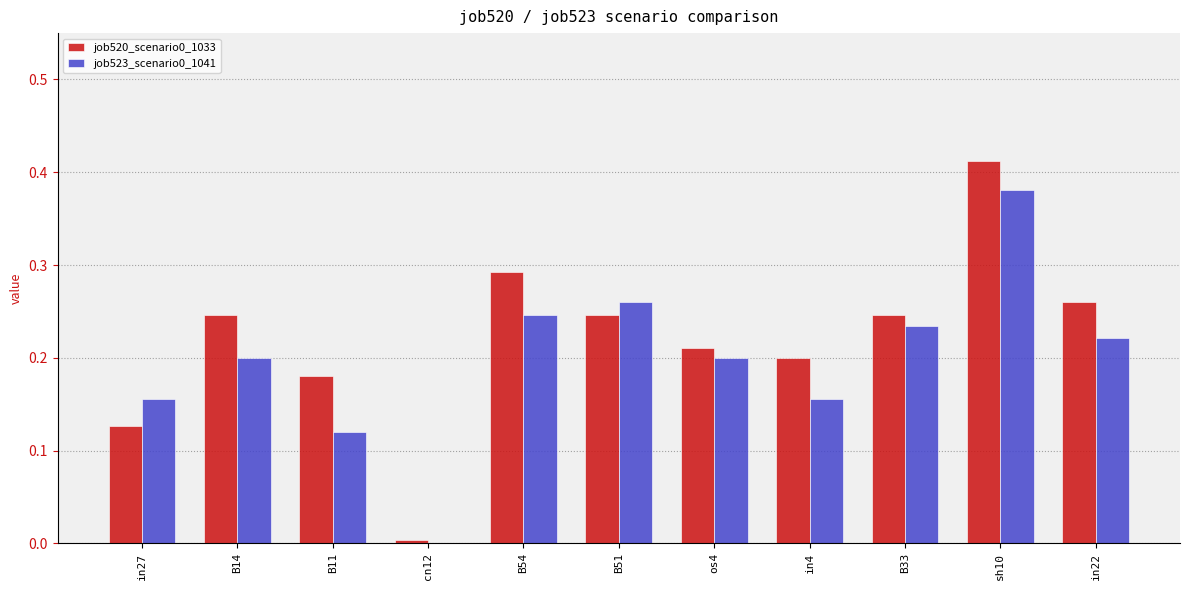

What is the sum of the job520_scenario0_1033 values at B51 and os4?

0.5